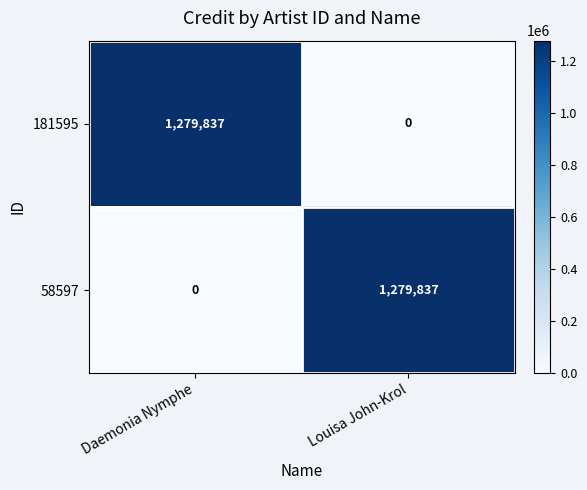

What is the sum of all 181595 values?

1279837